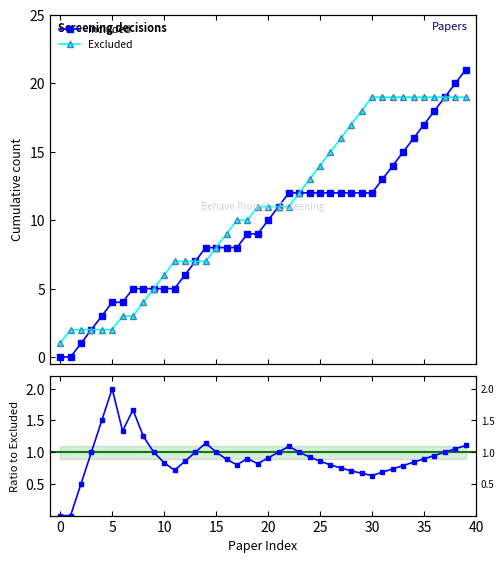

What is the difference between the maximum and minimum values in the Included / Excluded series?

2.0